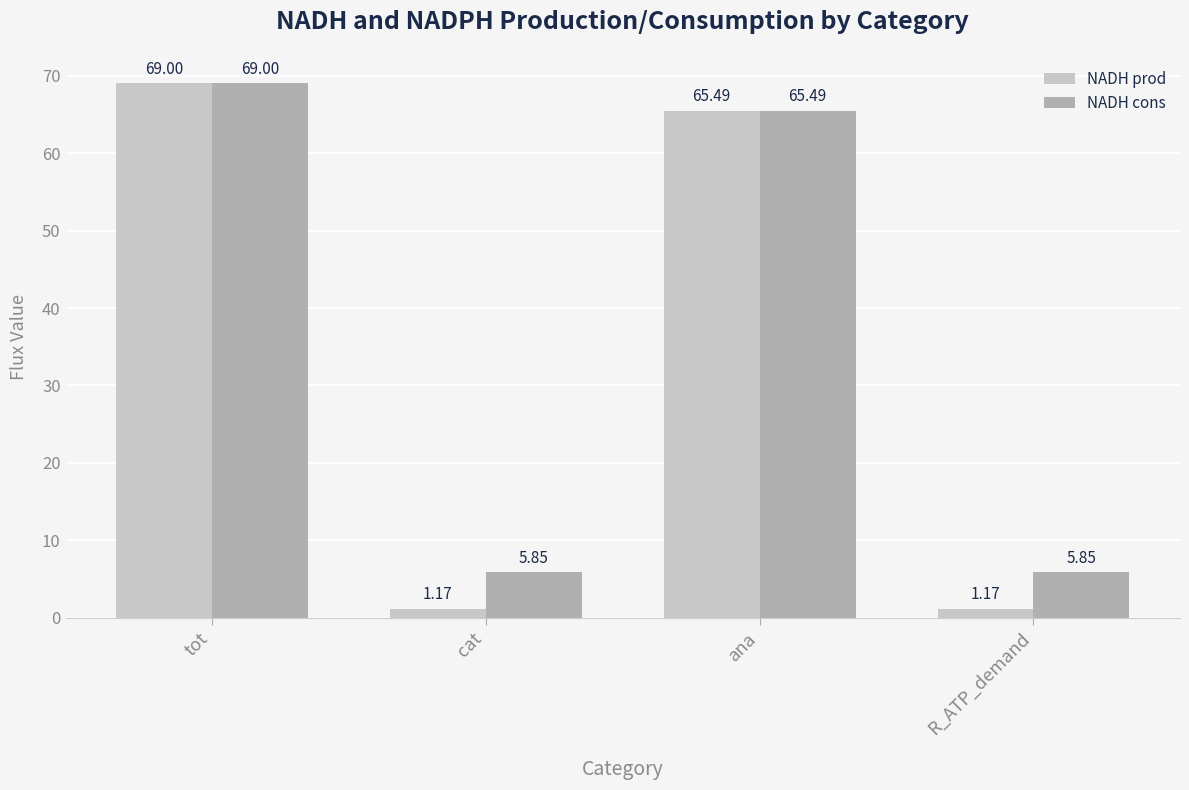

Which series has the largest total across all categories?

NADH cons